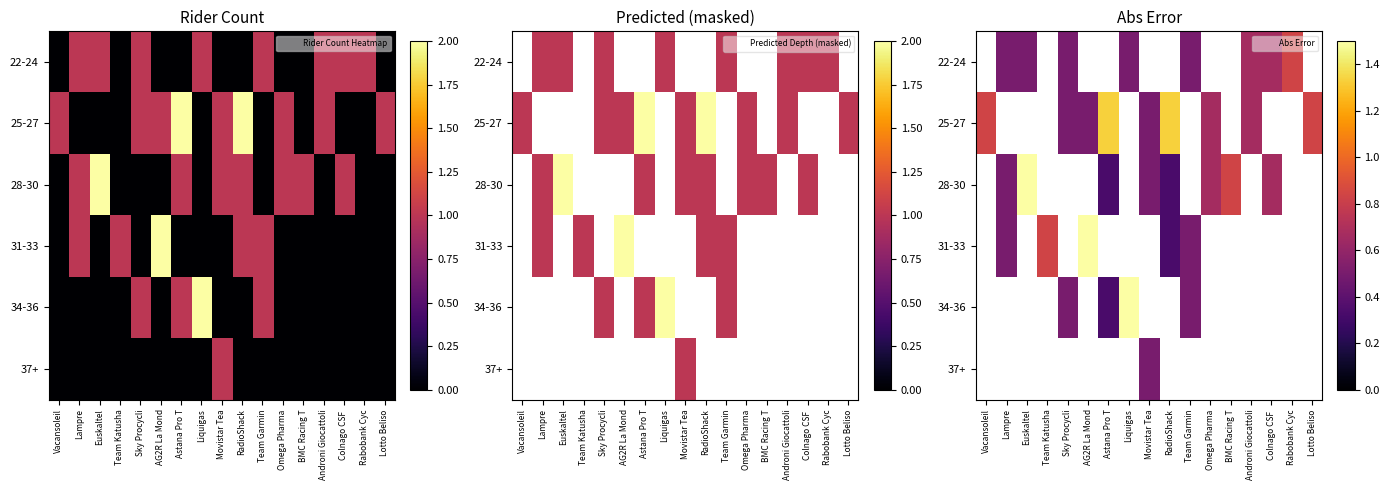

Which label corresponds to the largest value in the chart?

Euskaltel